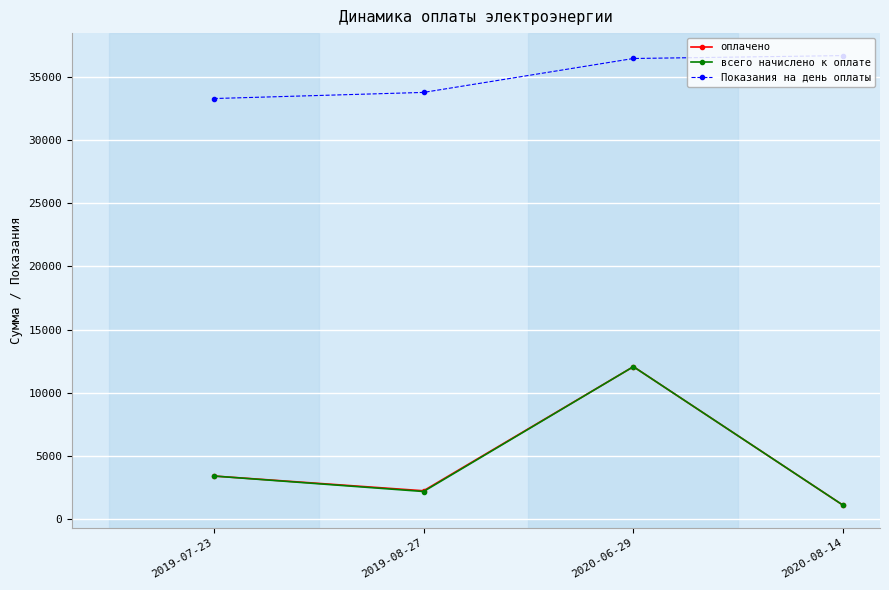

True or false: оплачено and Показания на день оплаты intersect in this chart.

False